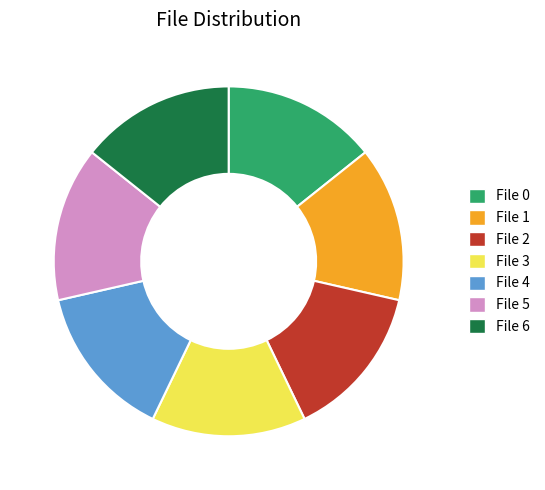

How many slices are in this pie chart?

7